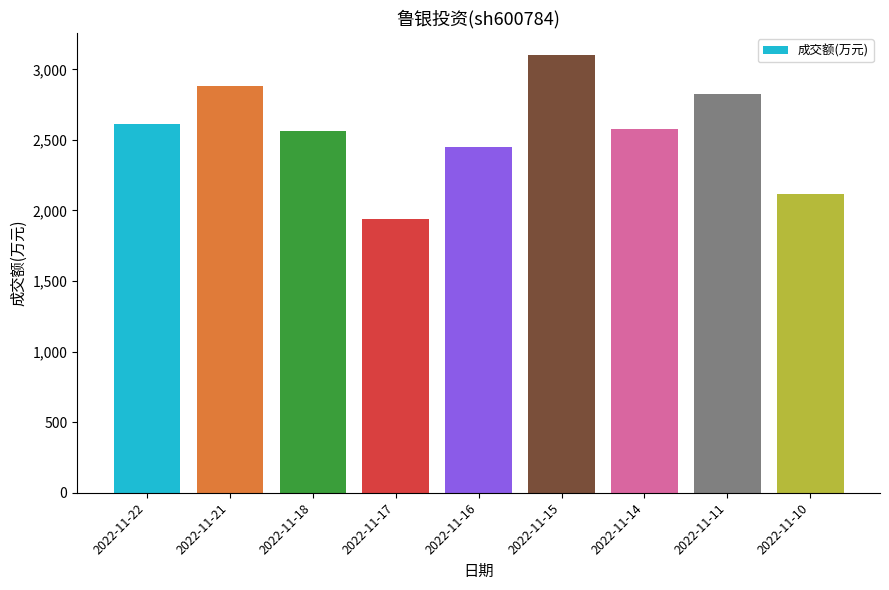

What is the difference between the maximum and minimum values?

1163